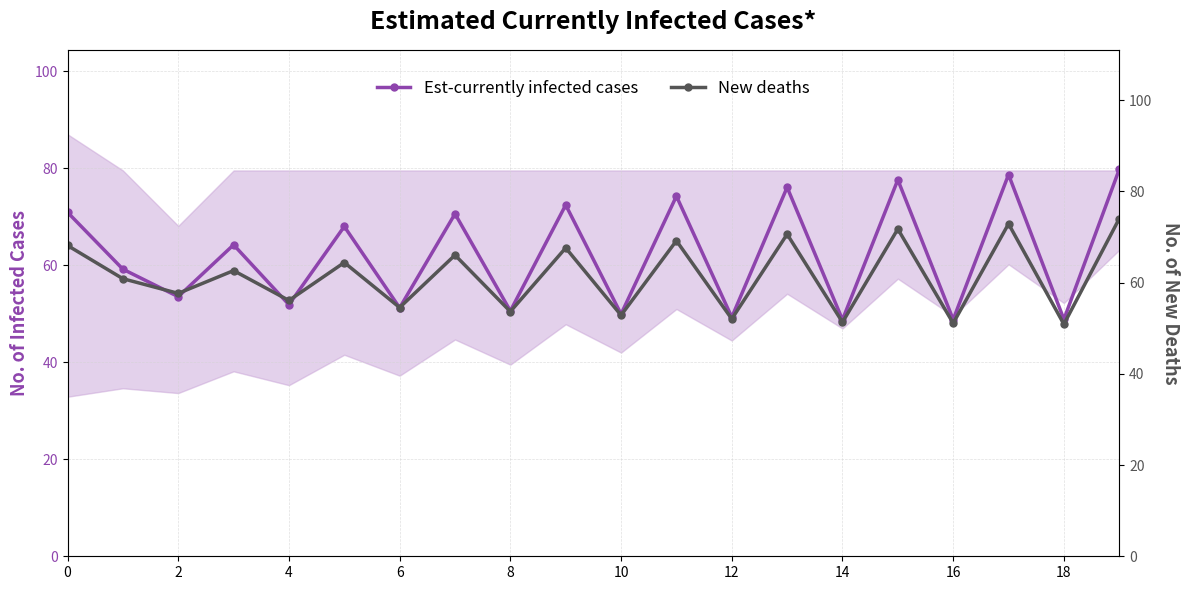

What is the difference between the highest and lowest values at 18?

4.8